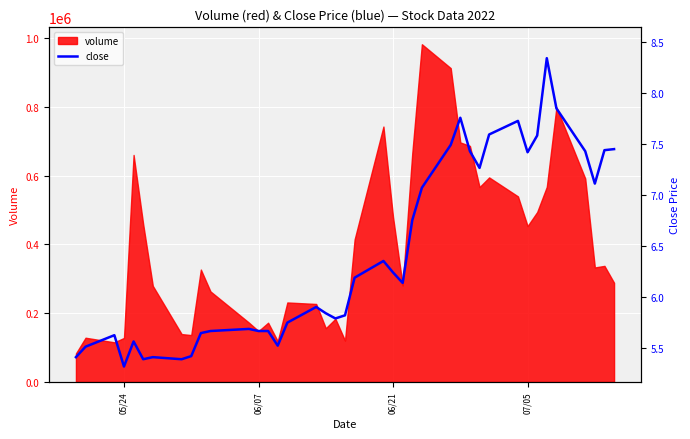

How many lines are shown in the chart?

1